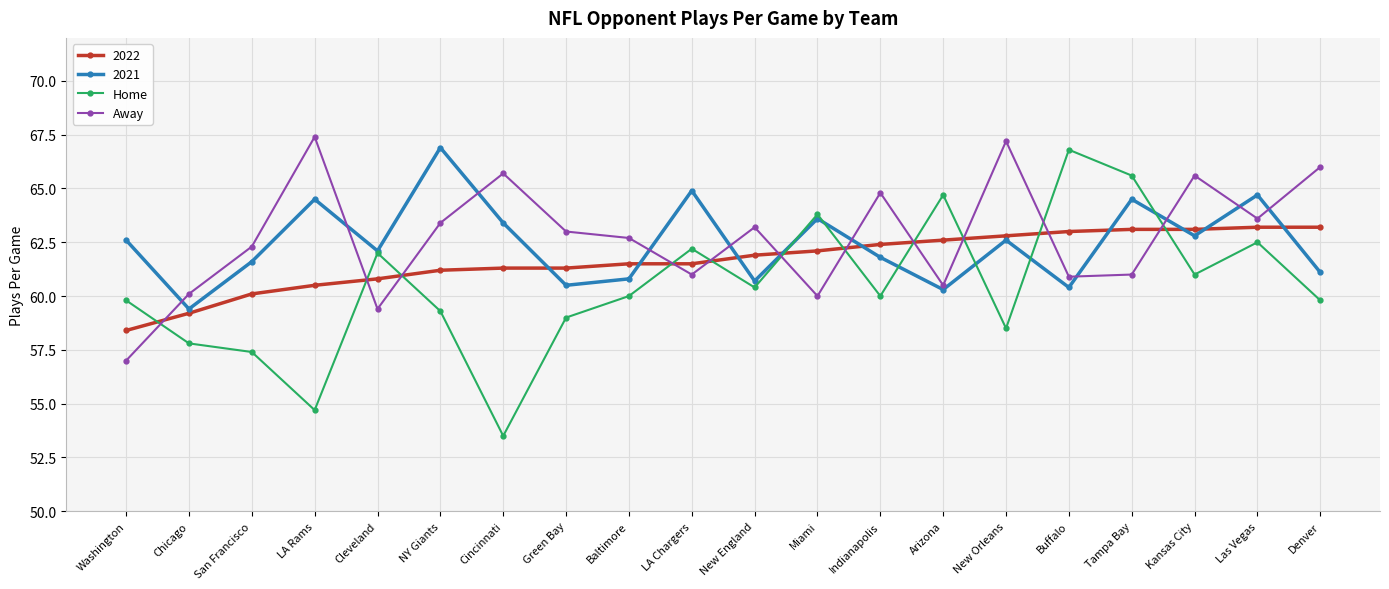

Which category has the lowest value in the Home series?

Cincinnati